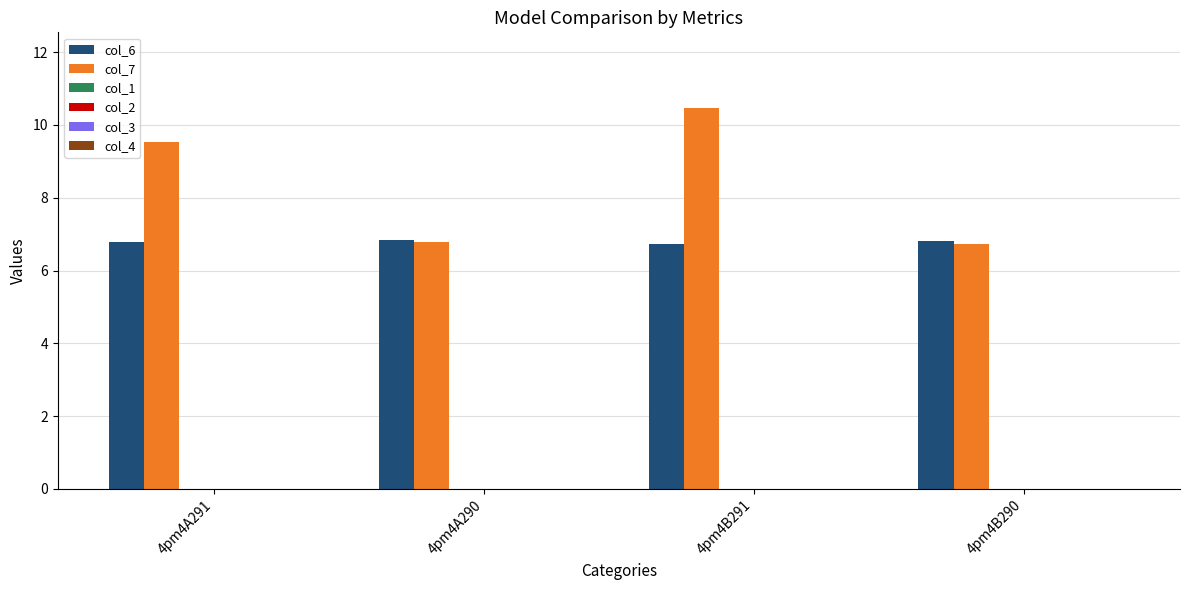

What is the greatest value displayed?

10.5